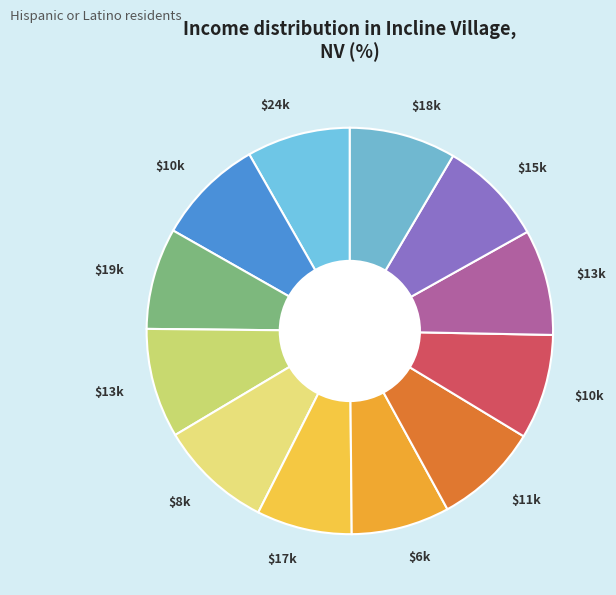

How many segments does this pie chart have?

12